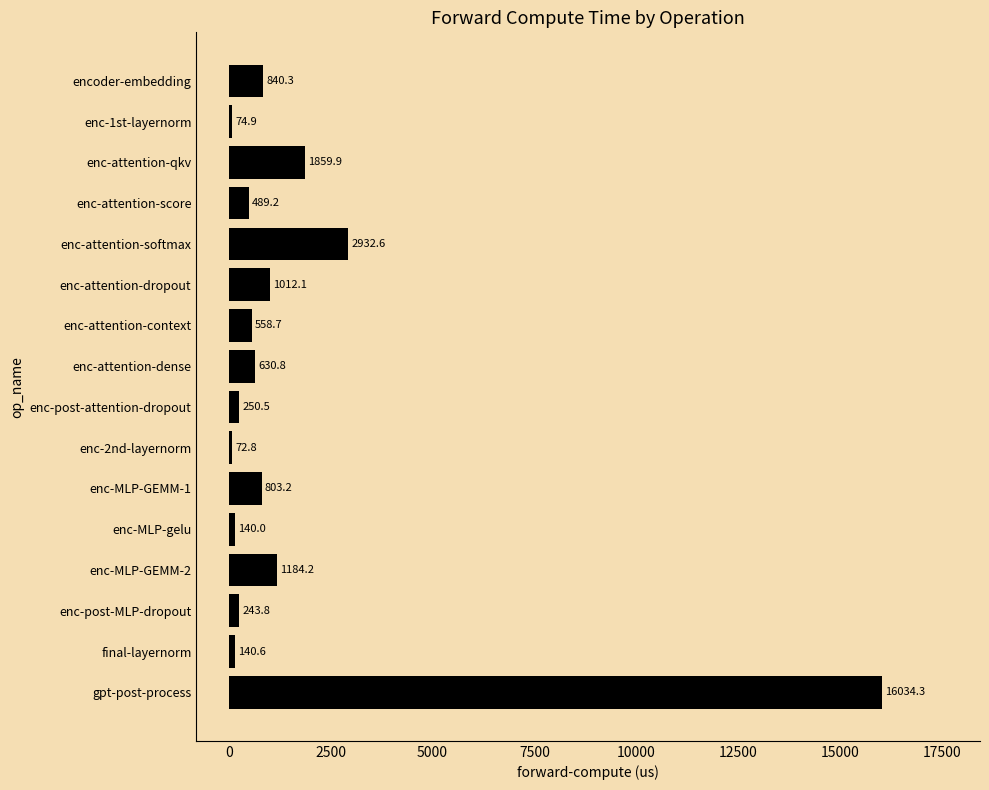

How many data points are above 630?

8